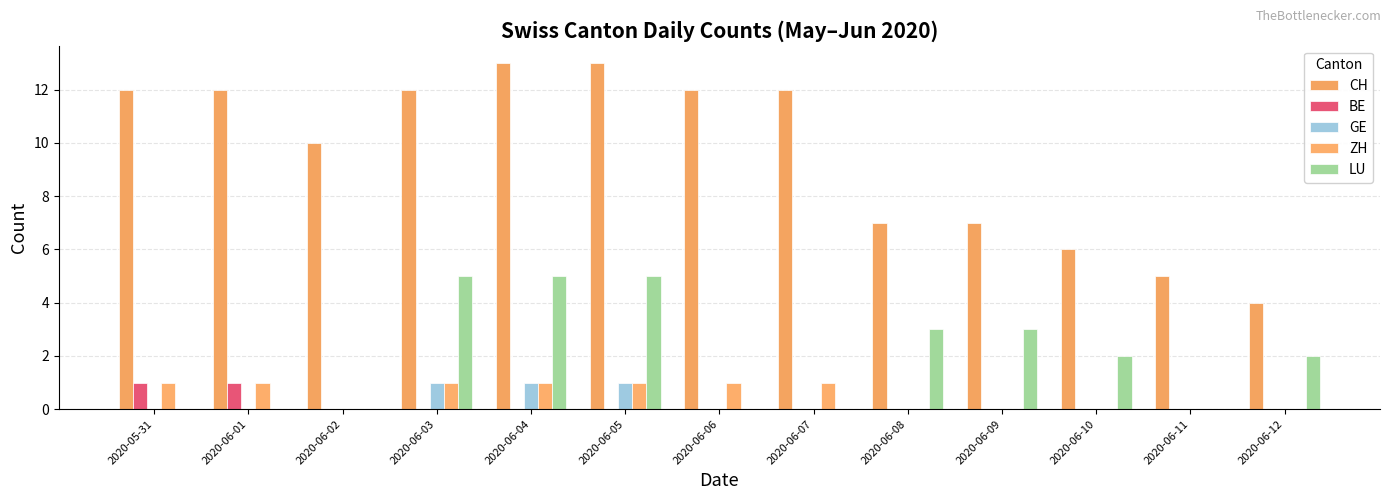

How many groups of bars are there?

13